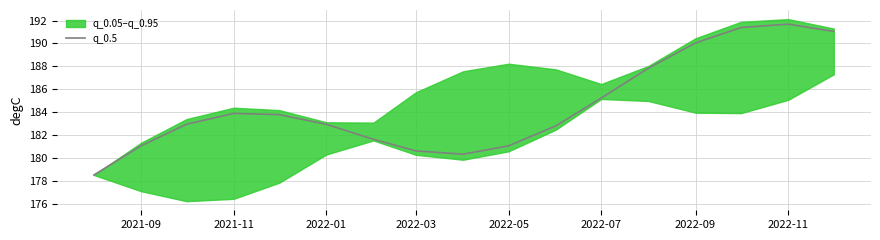

The value of q_0.5 at 2021-11 is 183.9. True or false?

True